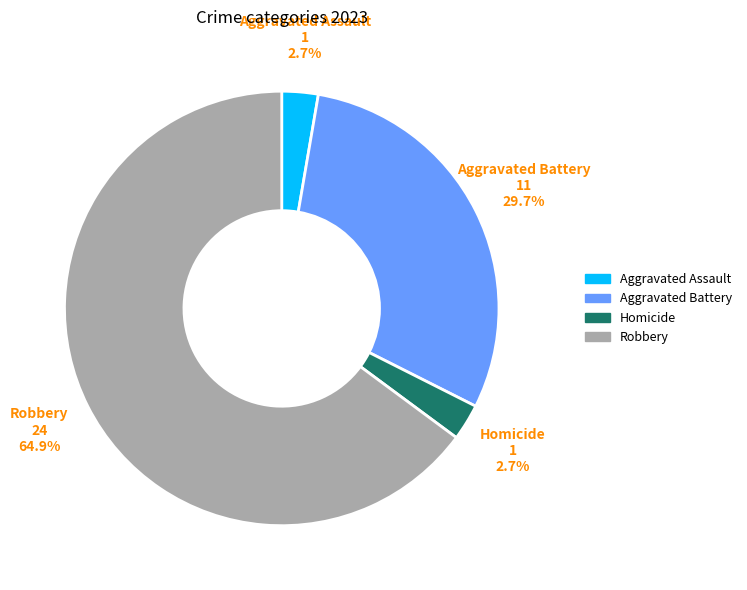

Which category has the biggest portion of the pie?

Robbery